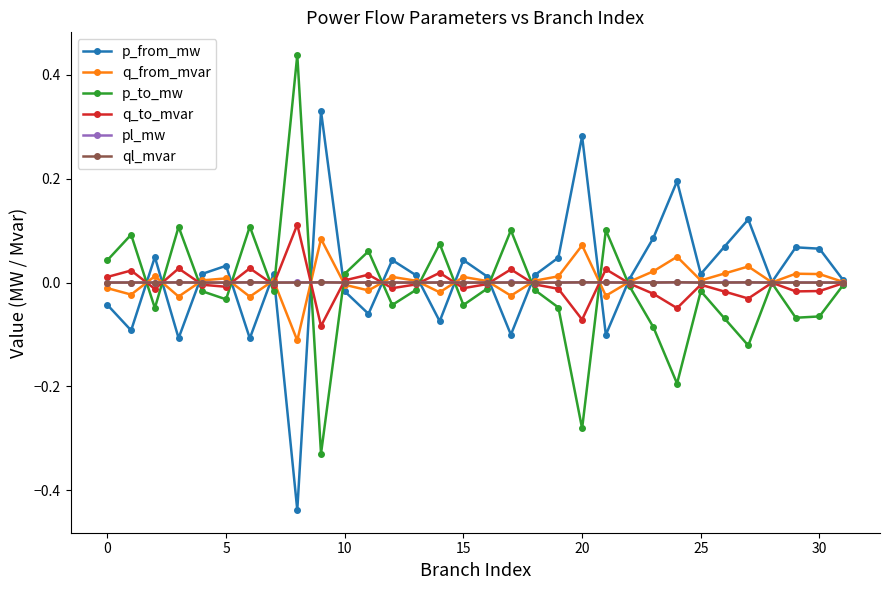

True or false: p_from_mw has more than 1 interior local peaks.

True